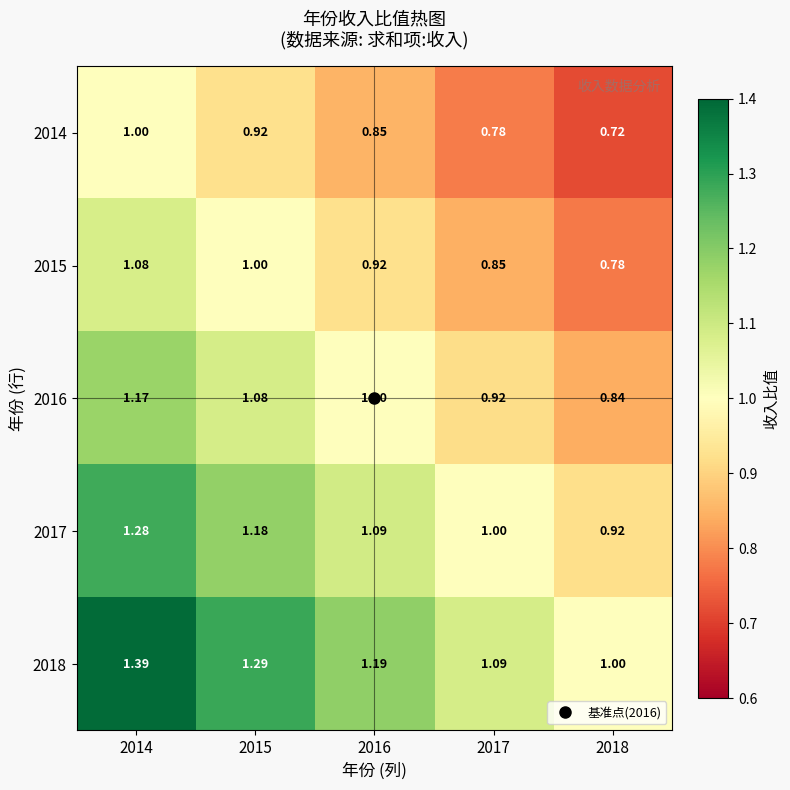

Rank the series at 2018 from highest to lowest value.

2018, 2017, 2016, 2015, 2014